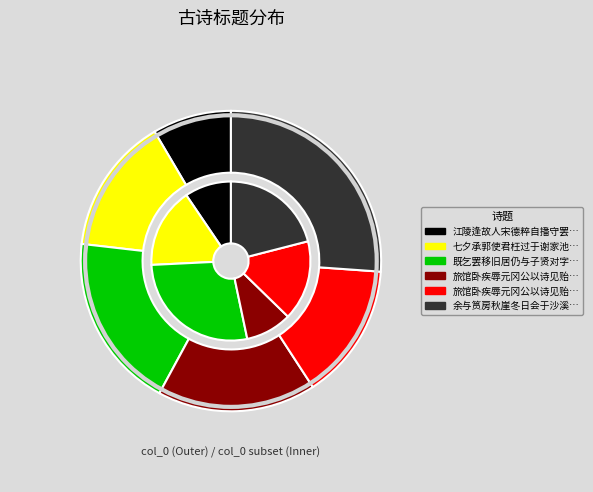

Count the number of slices in the pie.

6